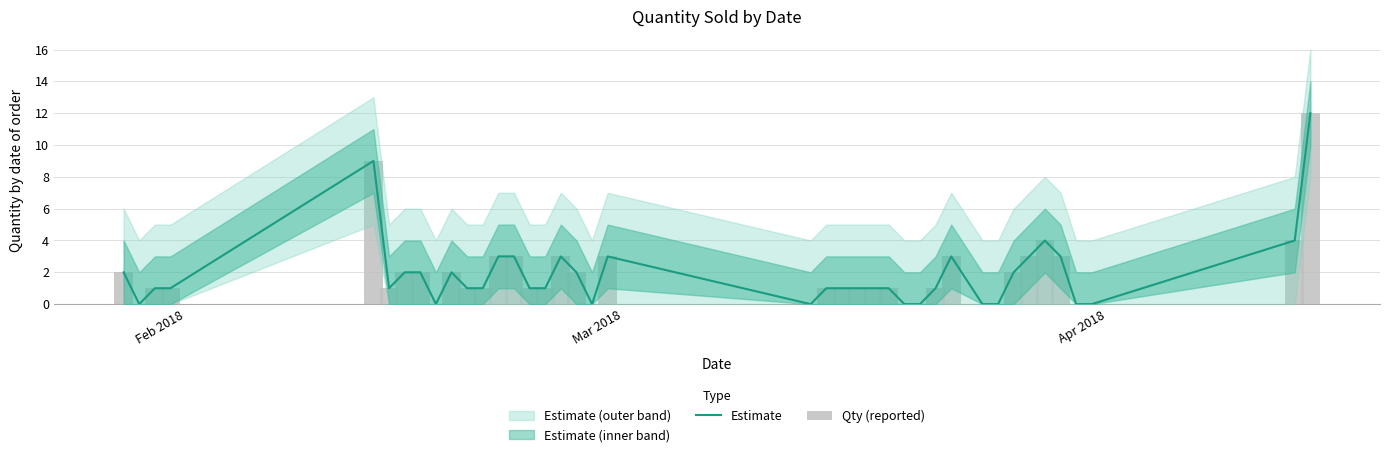

Which series has the largest total across all categories?

Estimate